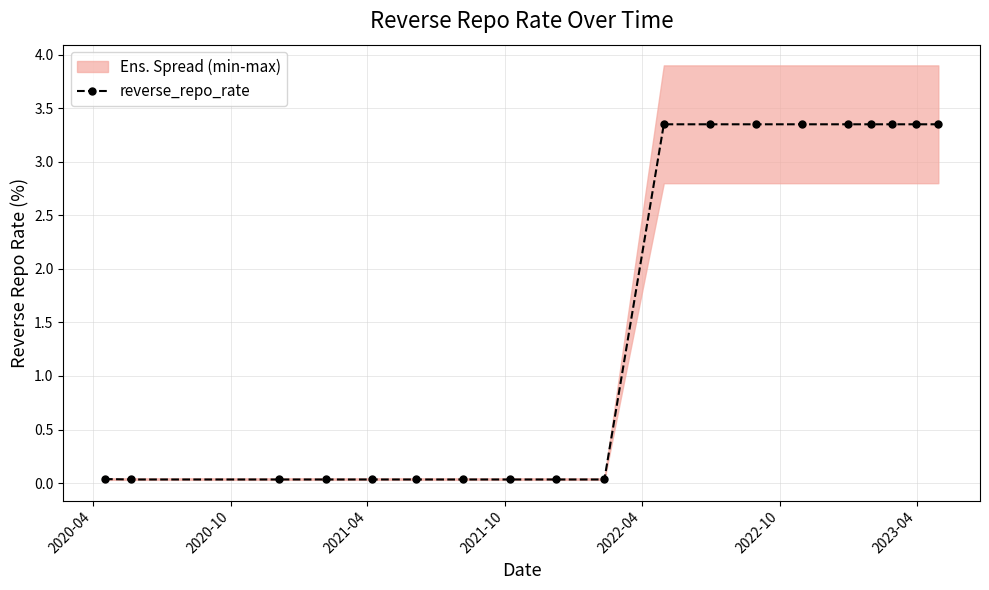

True or false: the data has more than 1 interior local peaks.

False